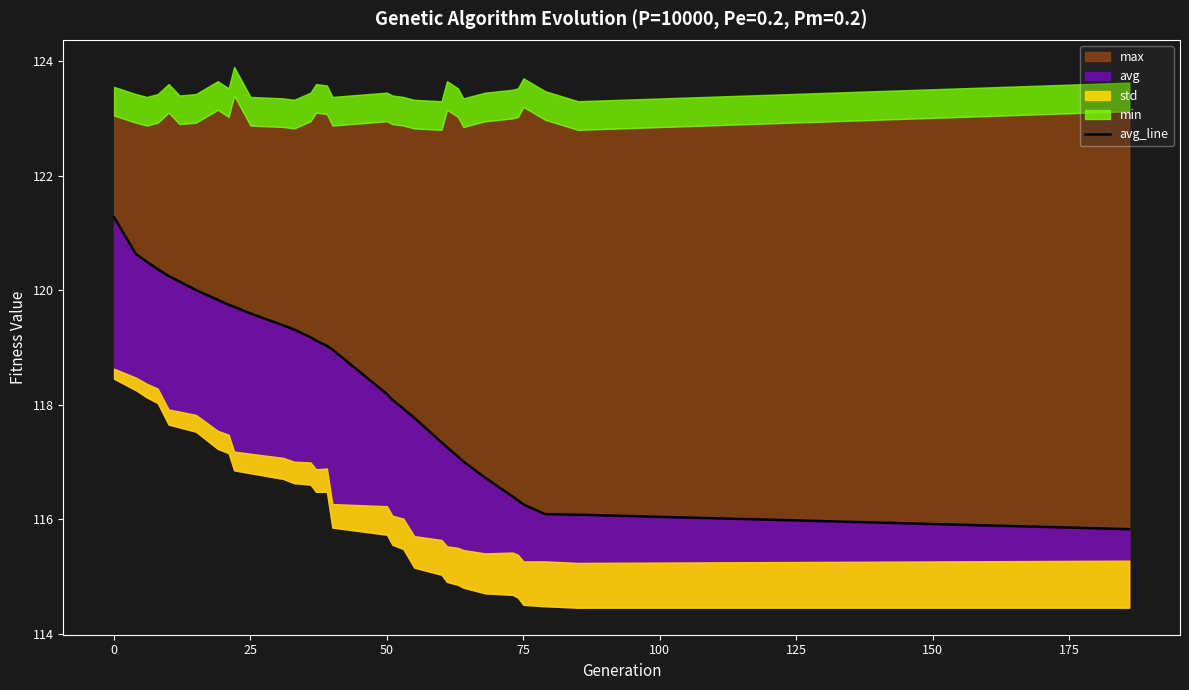

What is the sum of all values?

3791.4